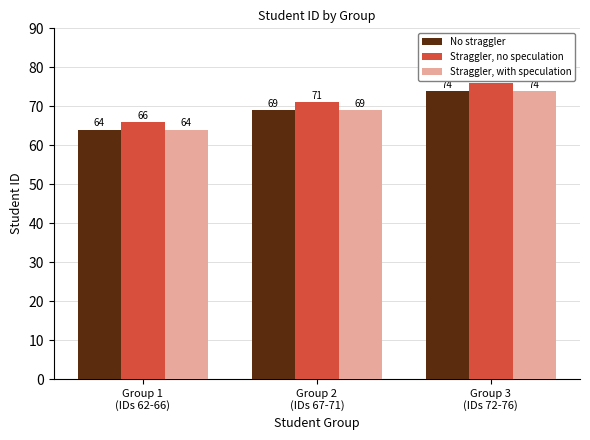

What is the minimum value for Straggler, with speculation?

64